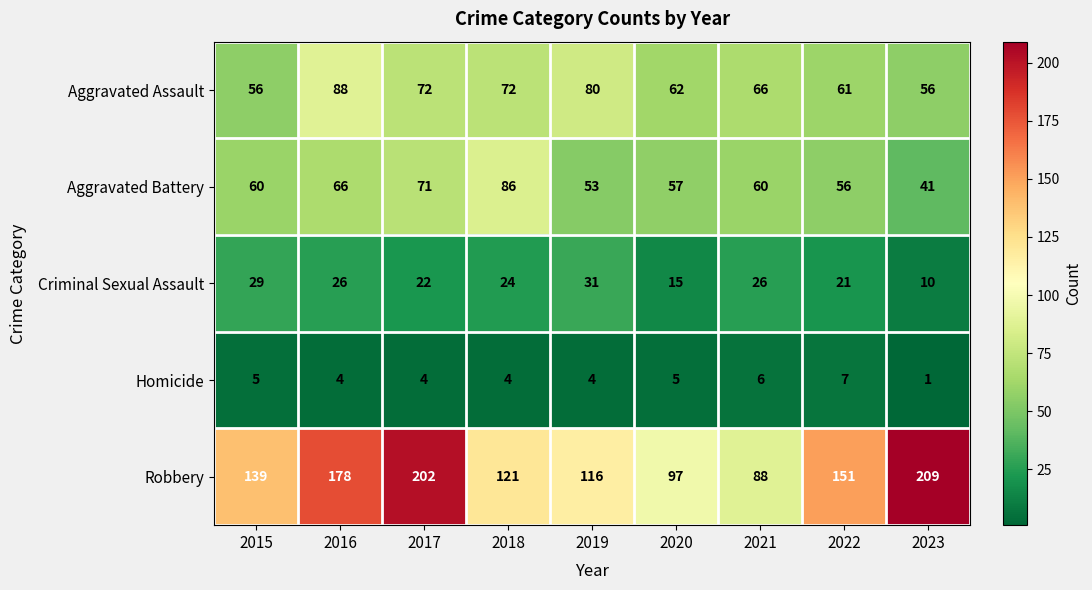

What is the average value of the Robbery series?

145